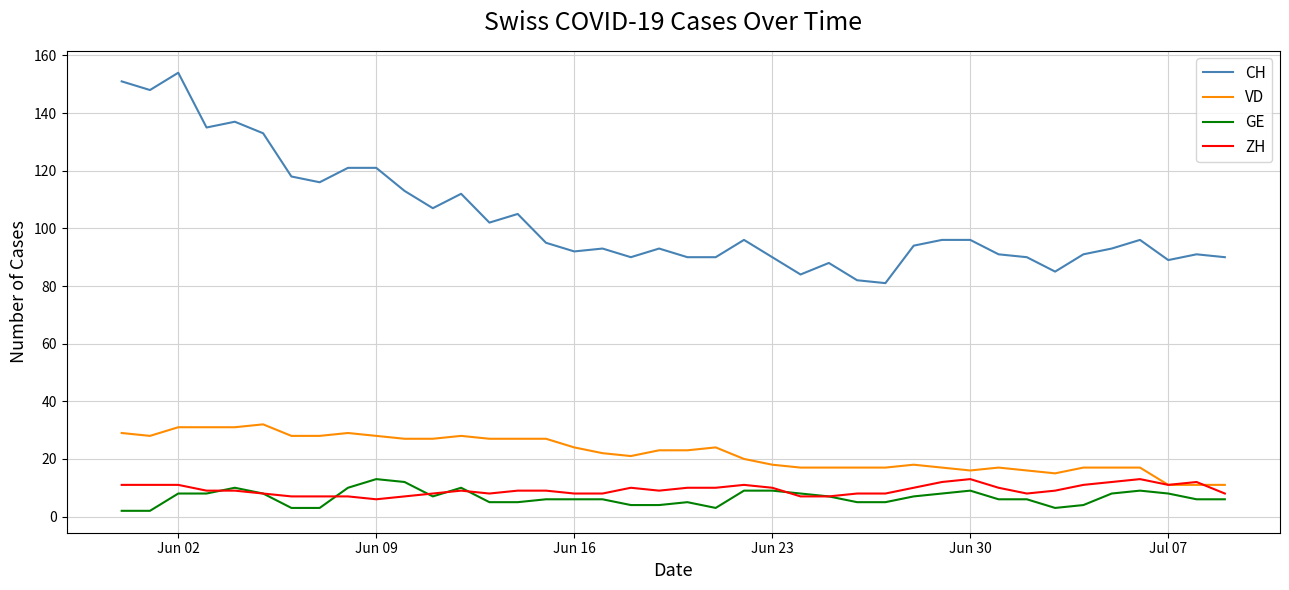

True or false: CH has more than 2 points higher than both neighbors.

True